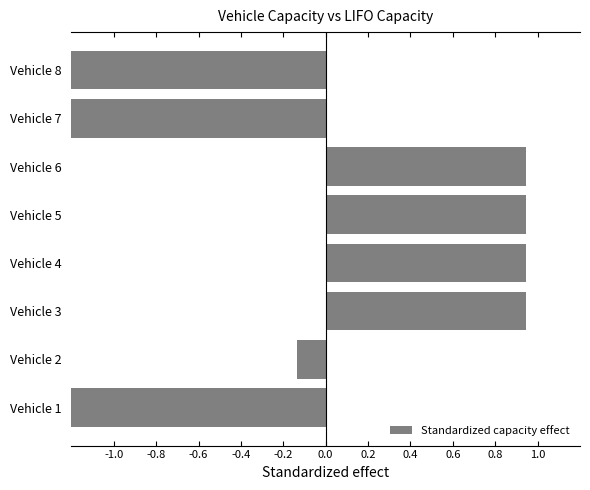

How many bars are there in total?

8